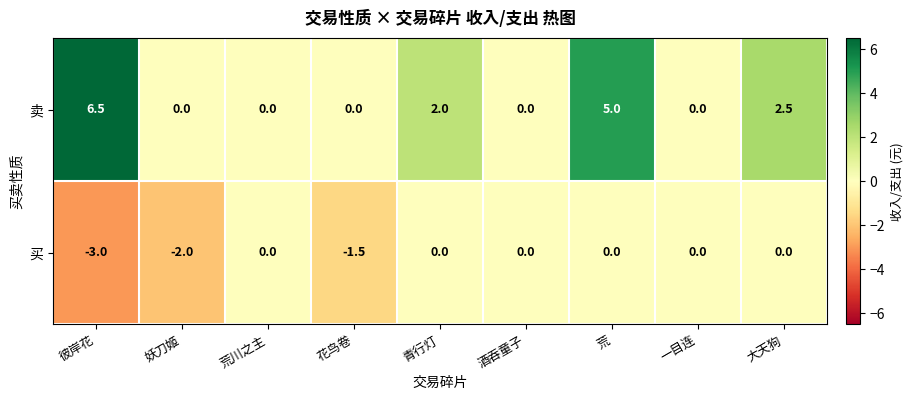

At which label is 卖 closest to 3?

大天狗